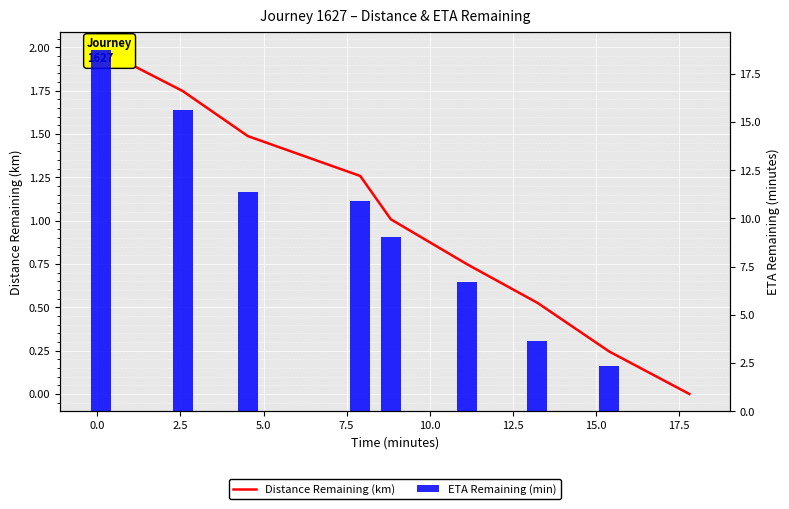

Which series has the widest spread of values?

ETA Remaining (min)